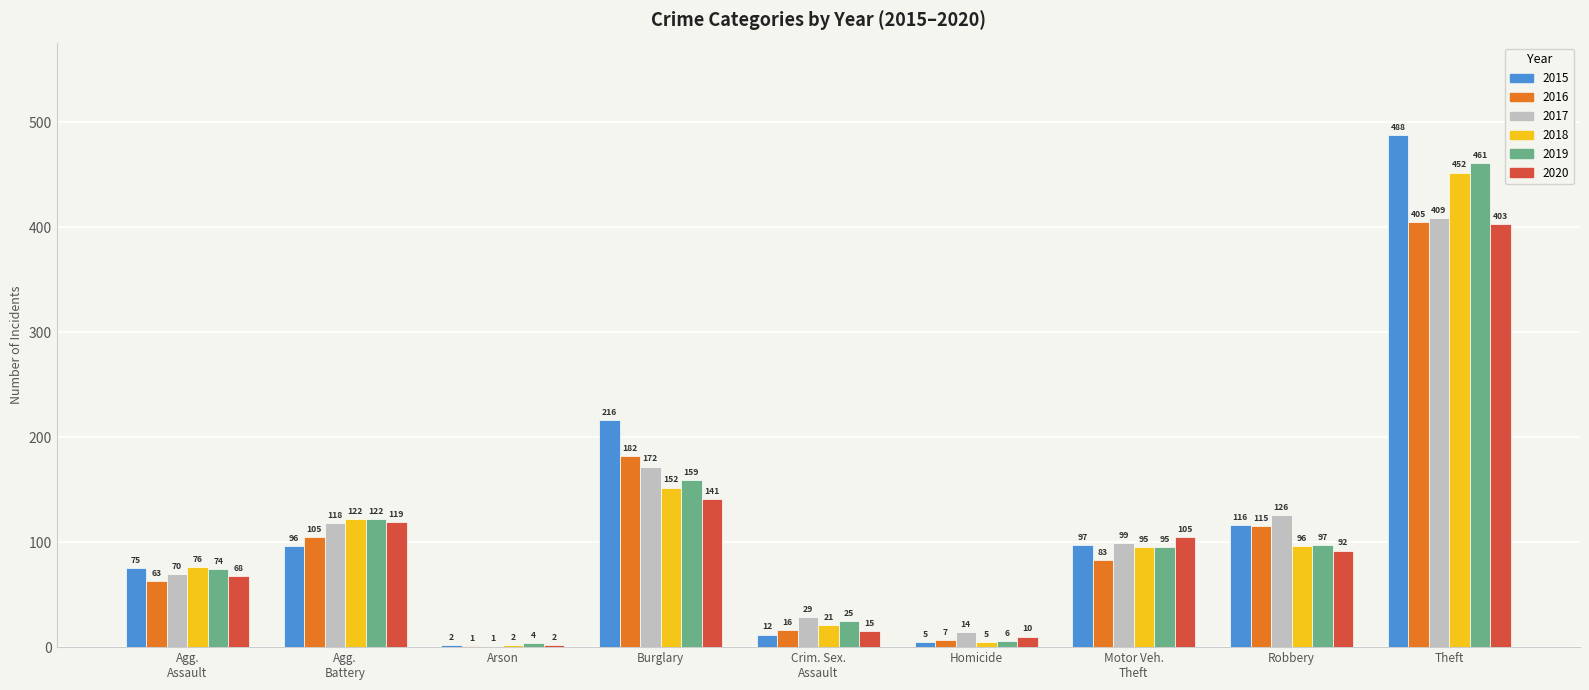

Which series changed the most between Burglary and Homicide?

2015